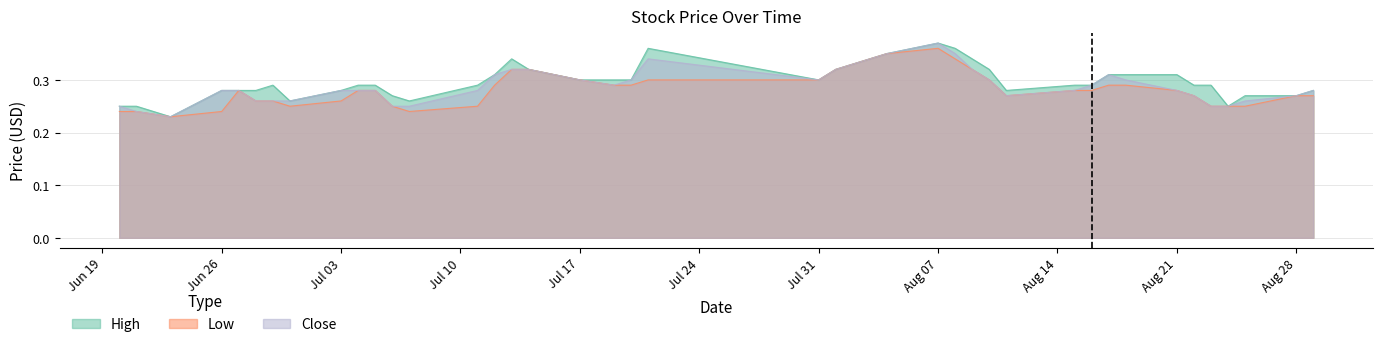

What is the maximum value shown in the chart?

0.4